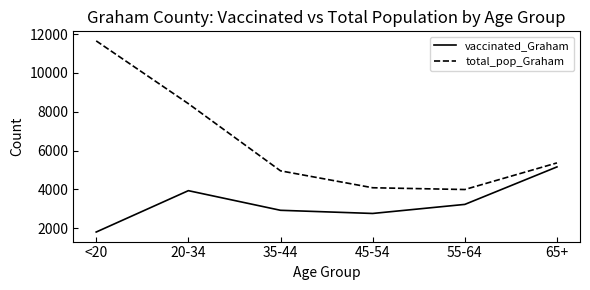

What is the minimum value shown in the chart?

1803